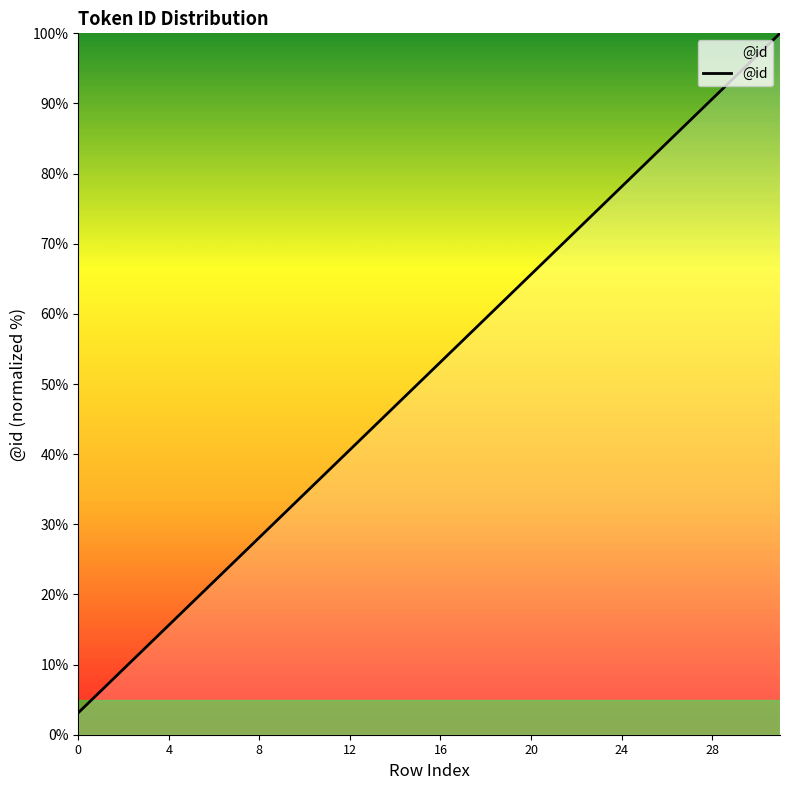

What is the greatest value displayed?

100.0